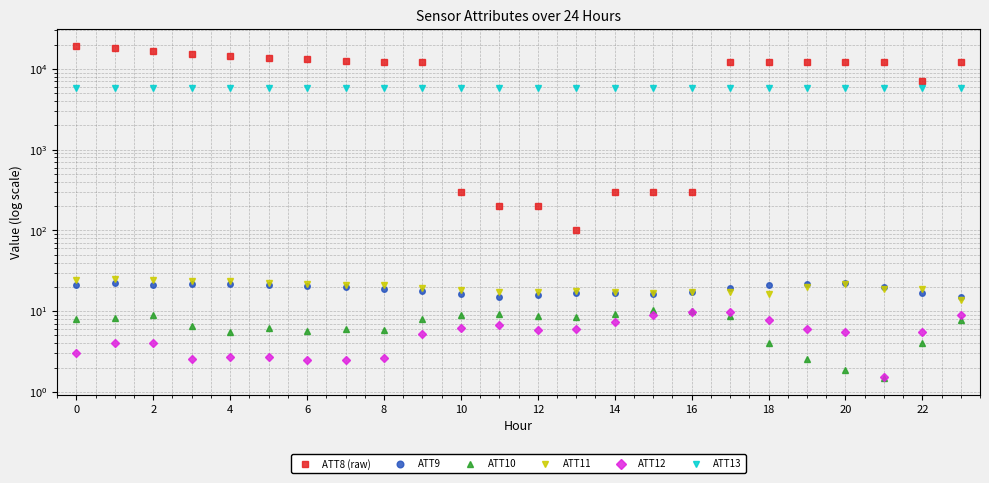

True or false: ATT10 has a value of 8.8 at 17.

True